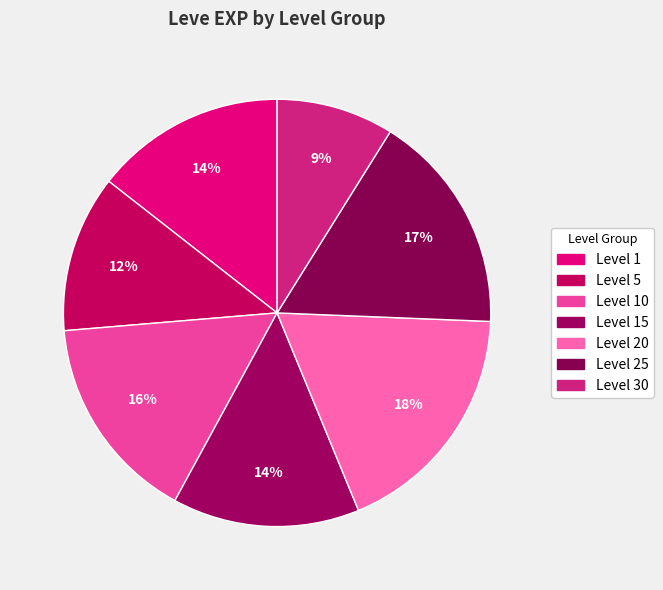

How many slices are in this pie chart?

7